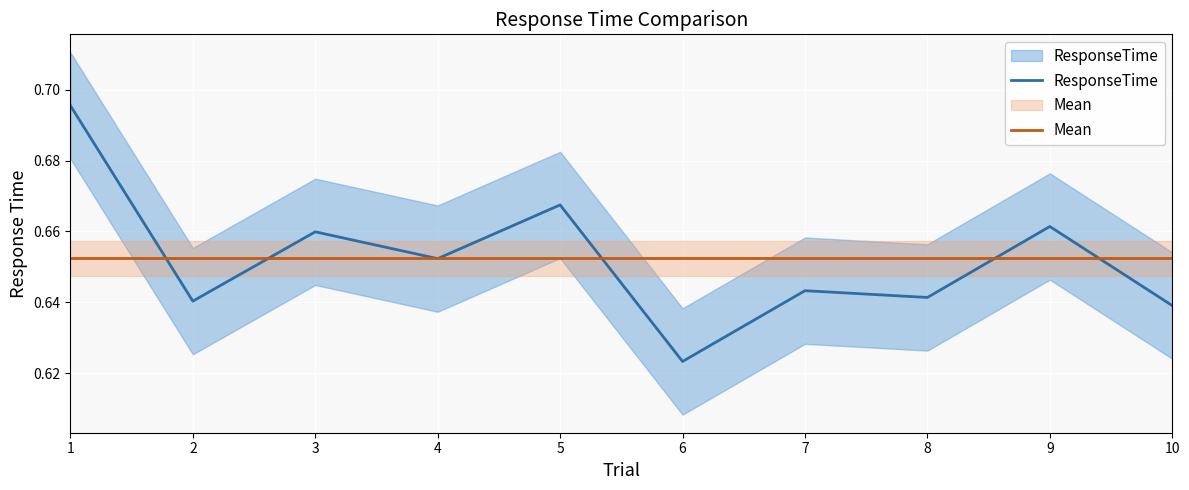

List the labels in order of Mean value, smallest first.

1, 2, 3, 4, 5, 6, 7, 8, 9, 10